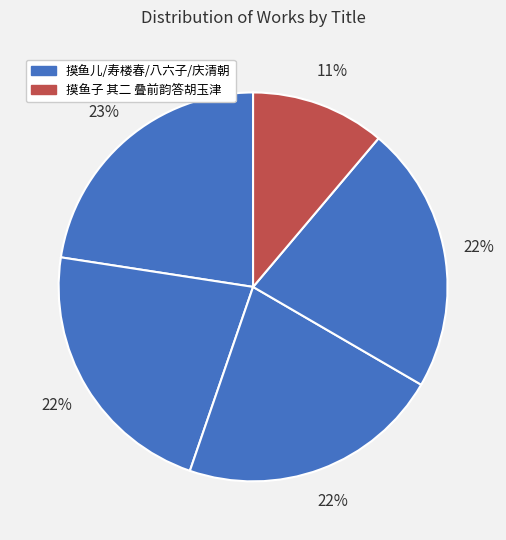

How many slices are in this pie chart?

5